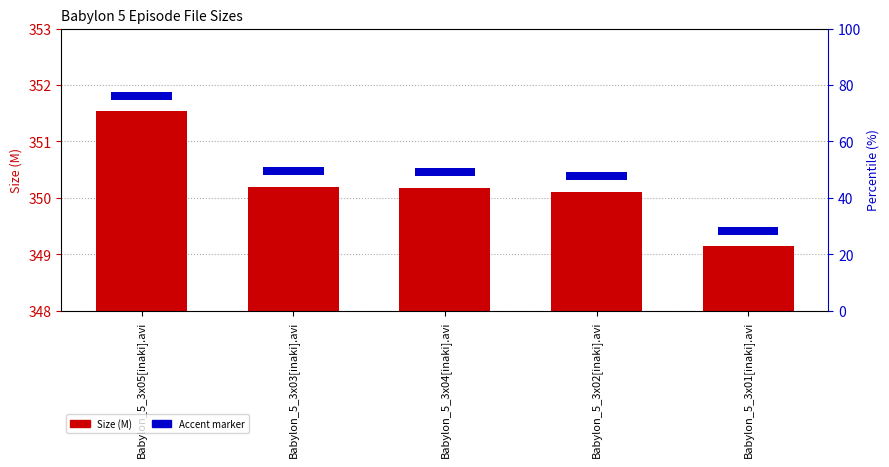

Does the chart contain any negative values?

No